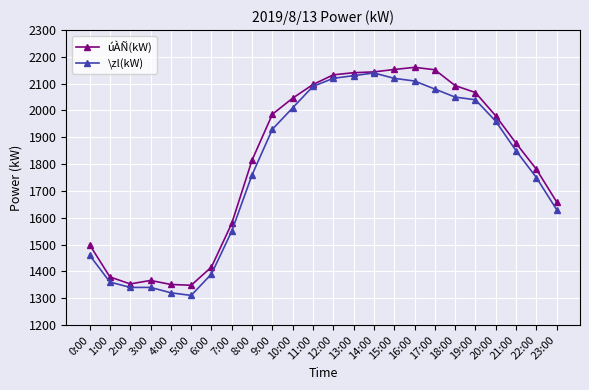

Is the value of \zl(kW) at 14:00 greater than the value of úÀÑ(kW) at 10:00?

Yes